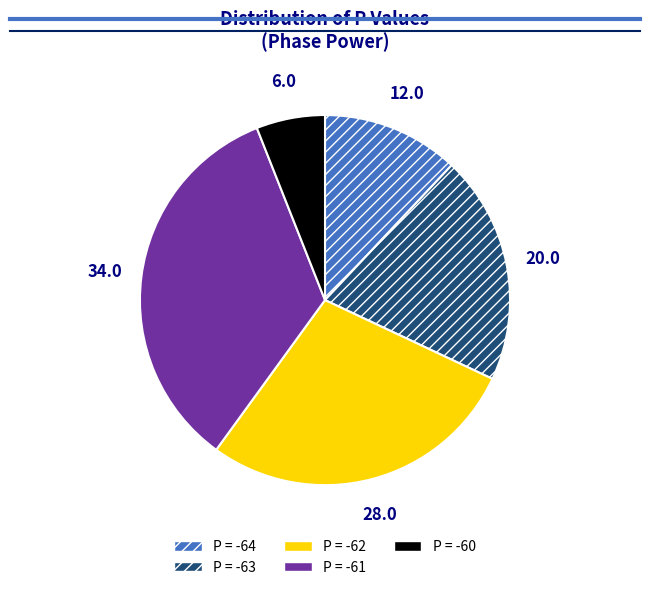

Does any single category account for the majority?

No